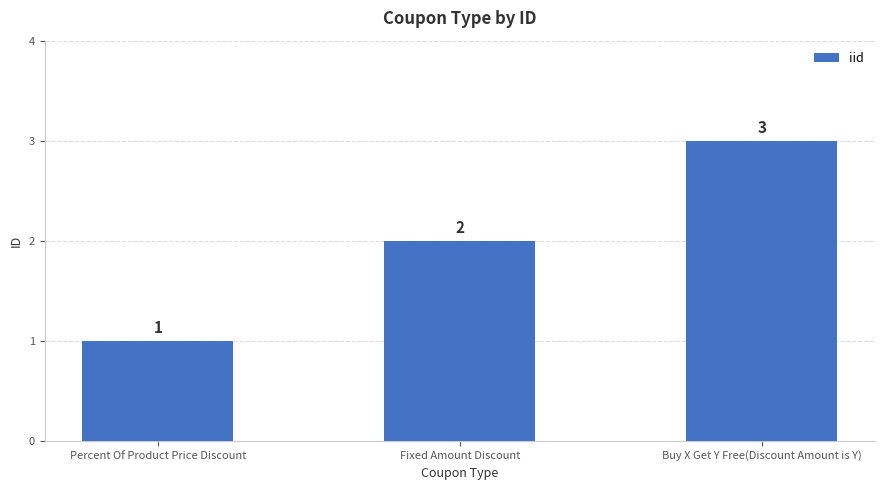

What is the change in value from Percent Of Product Price Discount to Fixed Amount Discount?

+1